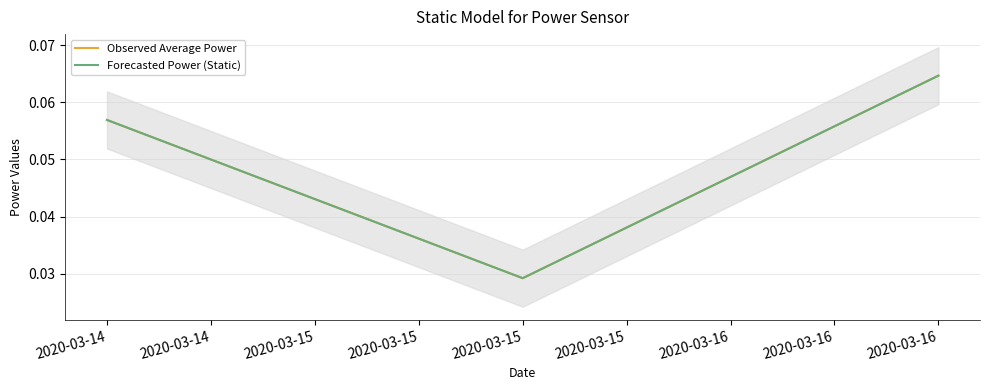

At how many categories does at least one series exceed 0?

3